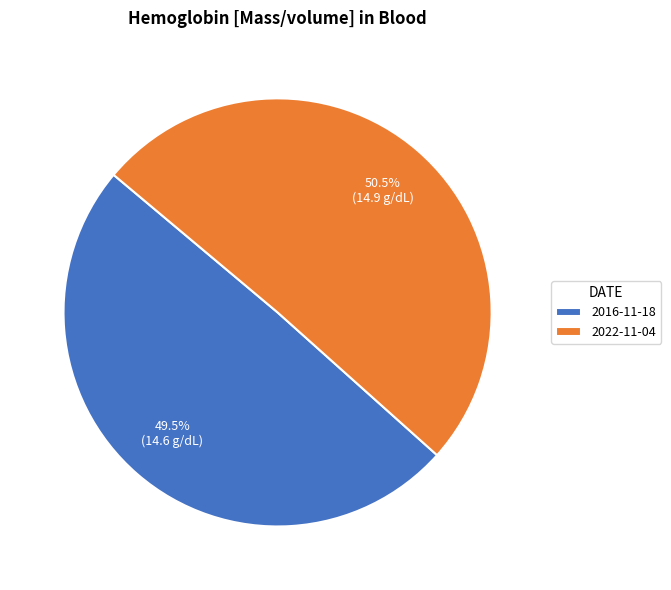

Approximately how many times larger is the value at 2022-11-04 compared to 2016-11-18?

1.0